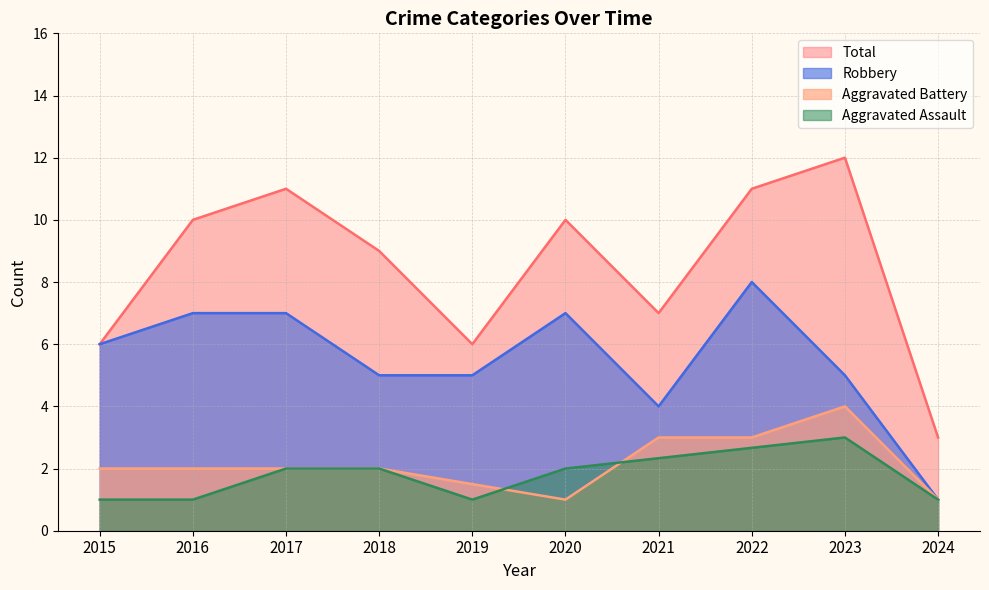

Which series has the largest total across all categories?

Total